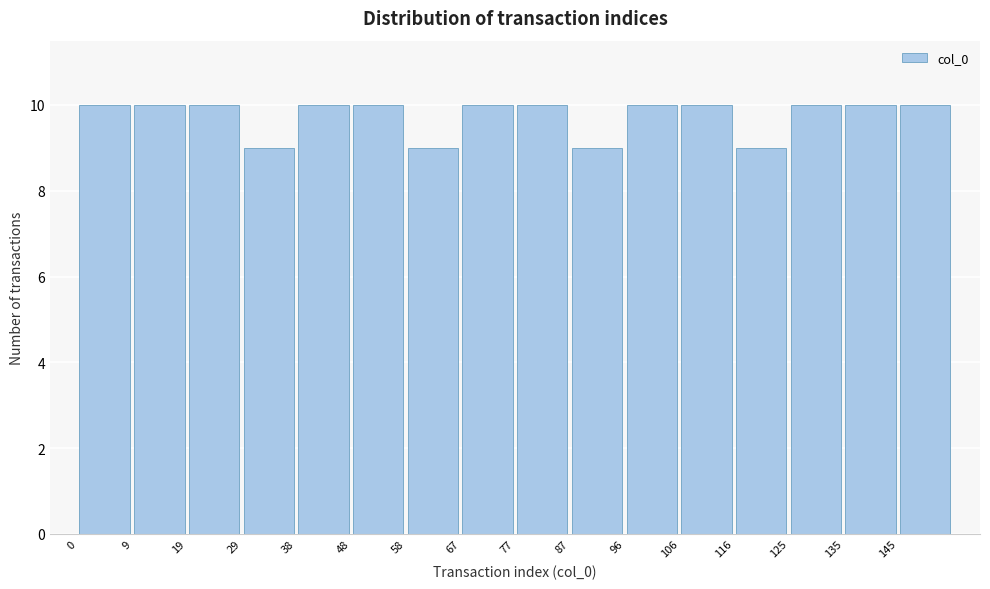

Reading left to right, list every bar in this chart as the range it spans on the x-axis followed by its height. Neither the bar edges nor the heights are printed on the chart, so give them approximately, as read against the axes.

0 to 10: 10
10 to 19: 10
19 to 29: 10
29 to 39: 9
39 to 48: 10
48 to 58: 10
58 to 68: 9
68 to 78: 10
78 to 87: 10
87 to 97: 9
97 to 107: 10
107 to 116: 10
116 to 126: 9
126 to 136: 10
136 to 145: 10
145 to 155: 10